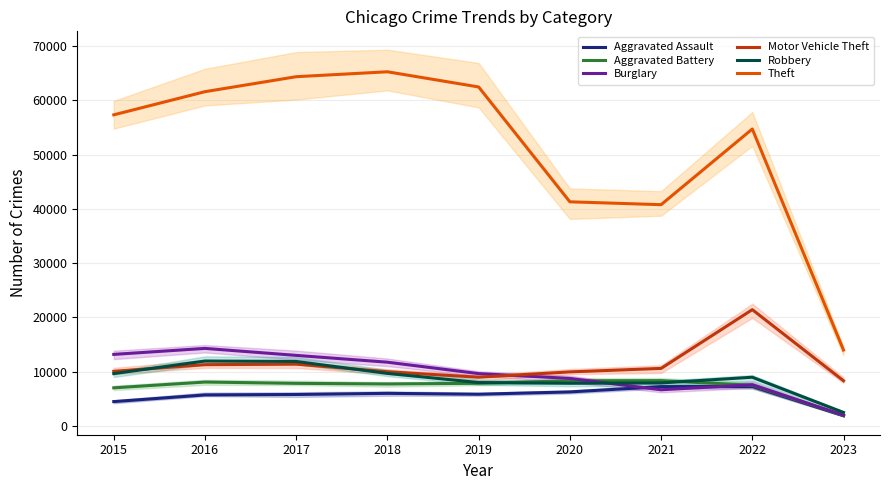

How many data points in Theft are above 57350?

4